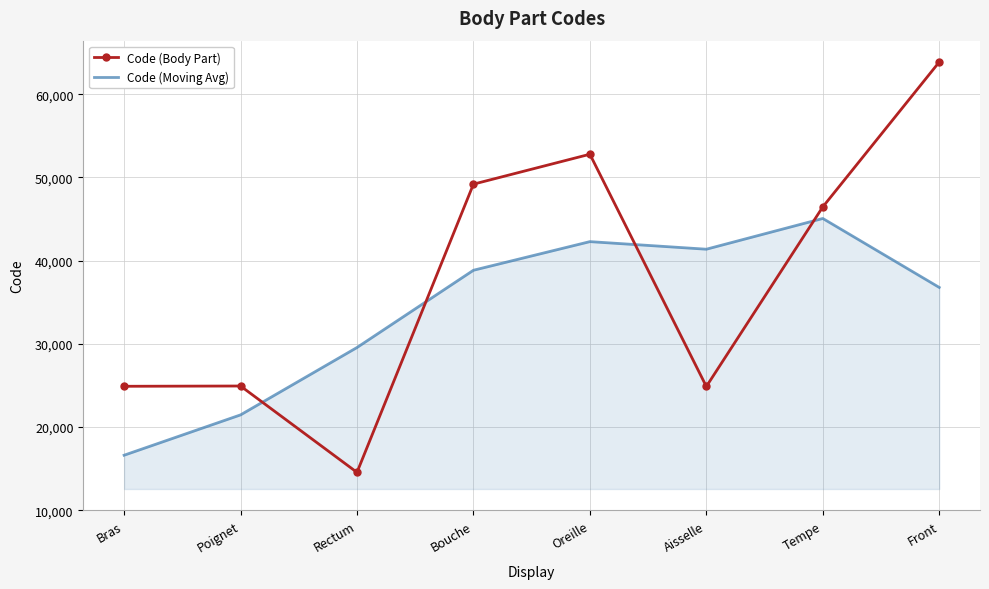

What is the smallest value displayed?

14544.0